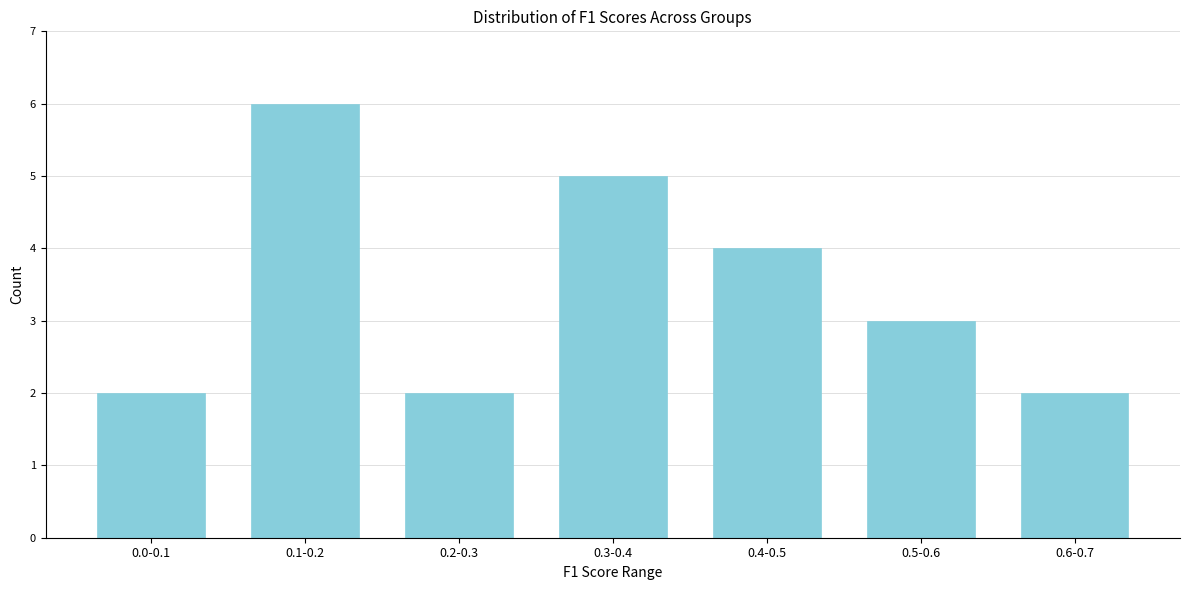

Reading right to left, what are all the values shown in this chart?

0.6-0.7=2	0.5-0.6=3	0.4-0.5=4	0.3-0.4=5	0.2-0.3=2	0.1-0.2=6	0.0-0.1=2